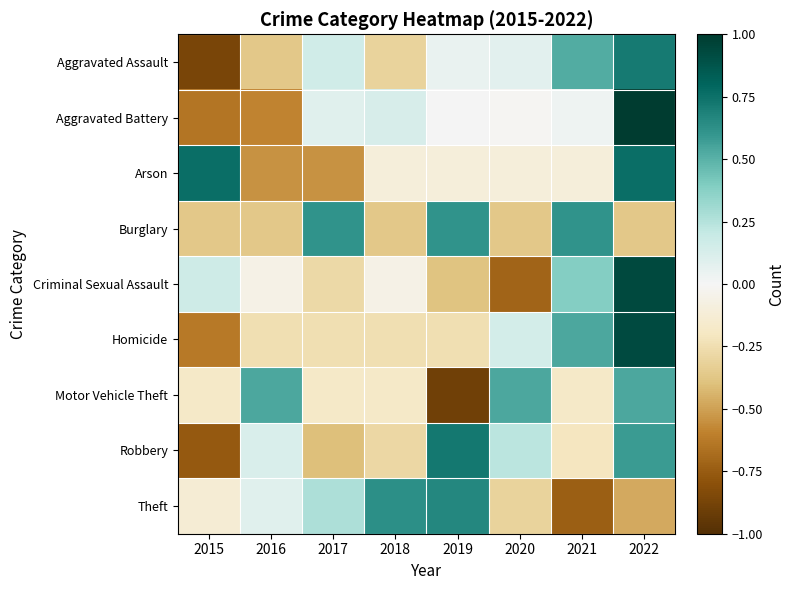

Reading left to right, what are all the values shown in this chart?

Aggravated Assault: 2015=-0.9	2016=-0.4	2017=0.2	2018=-0.3	2019=0.1	2020=0.1	2021=0.5	2022=0.7
Aggravated Battery: 2015=-0.6	2016=-0.6	2017=0.1	2018=0.1	2019=0.0	2020=-0.0	2021=0.0	2022=1.0
Arson: 2015=0.8	2016=-0.5	2017=-0.5	2018=-0.1	2019=-0.1	2020=-0.1	2021=-0.1	2022=0.8
Burglary: 2015=-0.4	2016=-0.4	2017=0.6	2018=-0.4	2019=0.6	2020=-0.4	2021=0.6	2022=-0.4
Criminal Sexual Assault: 2015=0.2	2016=-0.1	2017=-0.3	2018=-0.1	2019=-0.4	2020=-0.7	2021=0.4	2022=0.9
Homicide: 2015=-0.6	2016=-0.2	2017=-0.2	2018=-0.2	2019=-0.2	2020=0.1	2021=0.5	2022=0.9
Motor Vehicle Theft: 2015=-0.2	2016=0.5	2017=-0.2	2018=-0.2	2019=-0.9	2020=0.5	2021=-0.2	2022=0.5
Robbery: 2015=-0.8	2016=0.1	2017=-0.4	2018=-0.3	2019=0.7	2020=0.2	2021=-0.2	2022=0.6
Theft: 2015=-0.1	2016=0.1	2017=0.3	2018=0.6	2019=0.7	2020=-0.3	2021=-0.7	2022=-0.5